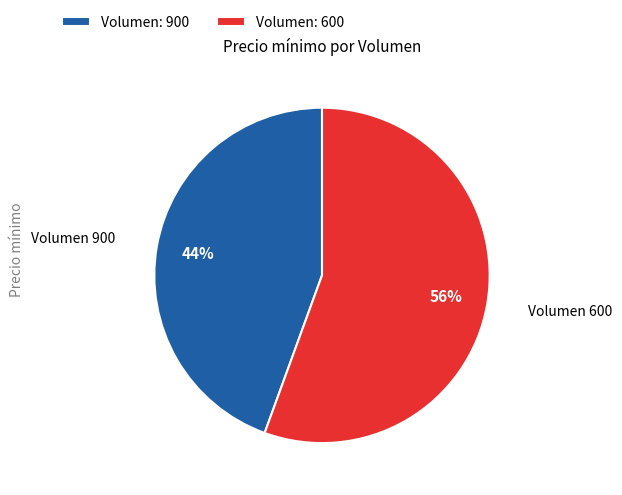

To the nearest percent, what is the combined percentage of Volumen: 600 and Volumen: 900?

100%